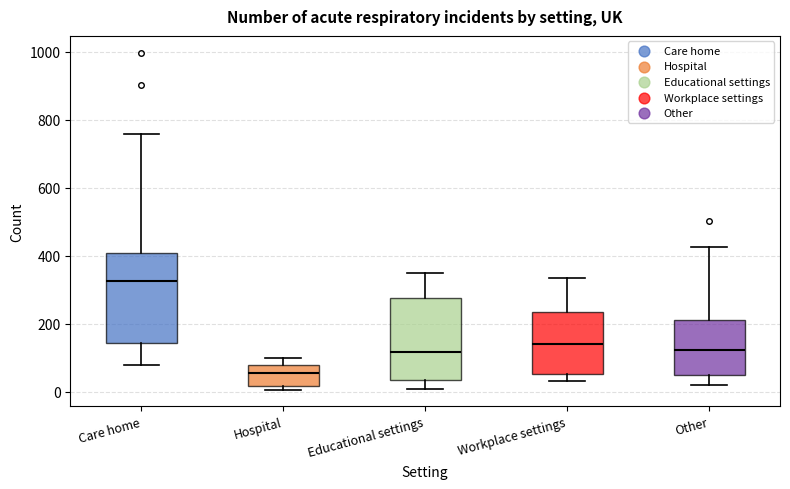

Comparing the boxes themselves (not the whiskers), which one is the tallest?

Care home